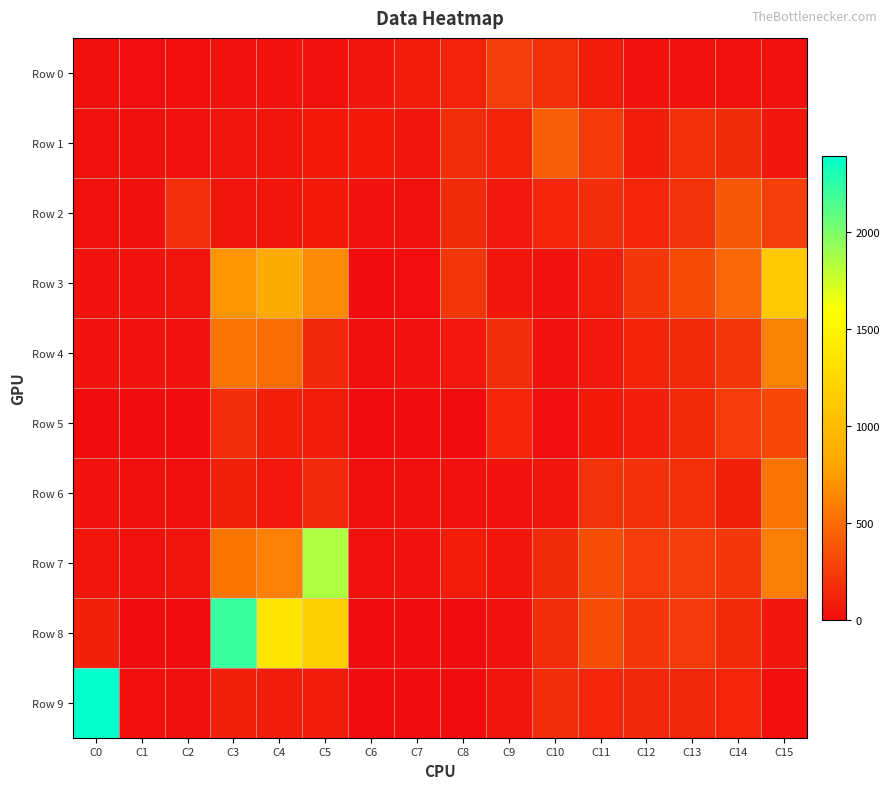

Which series has the largest range (max minus min)?

Row 9